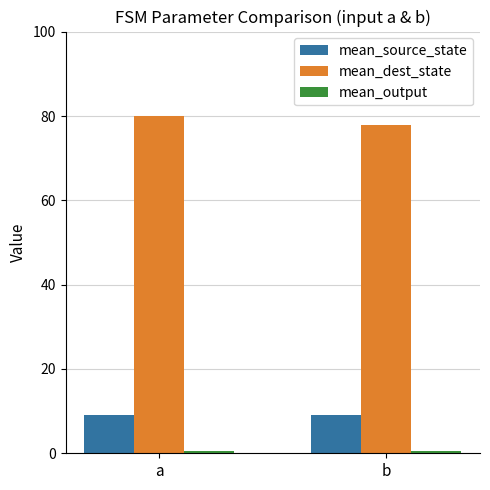

The value of mean_source_state at a is 13.7. True or false?

False